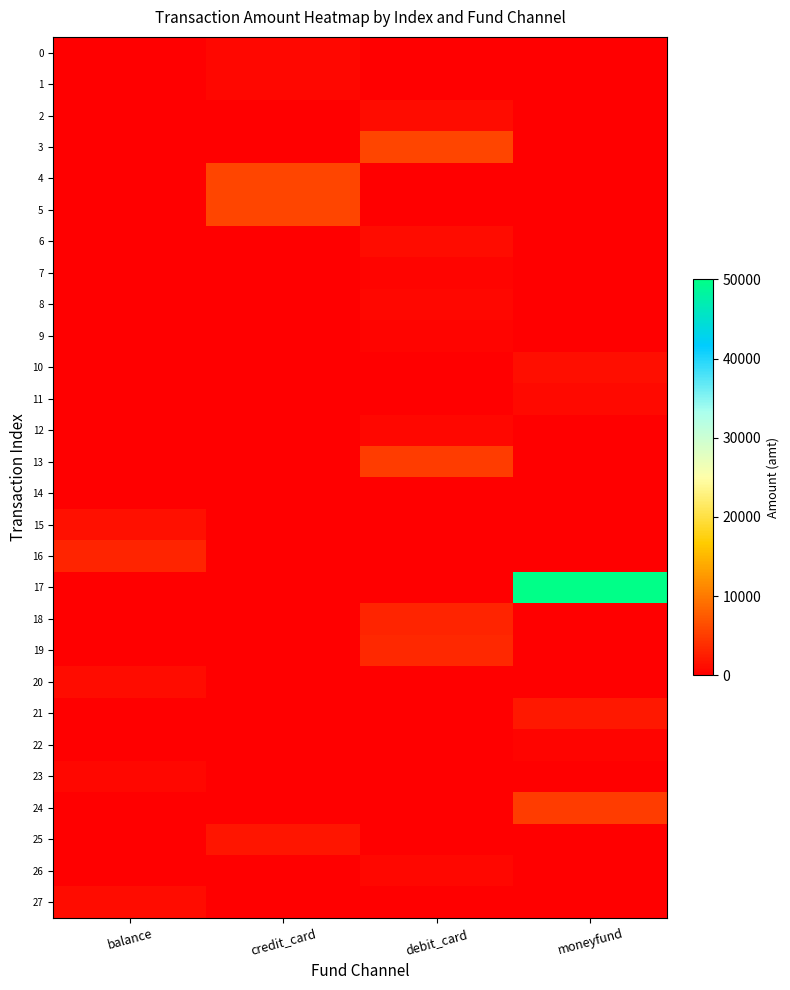

What is the total value across all series at debit_card?

22165.0